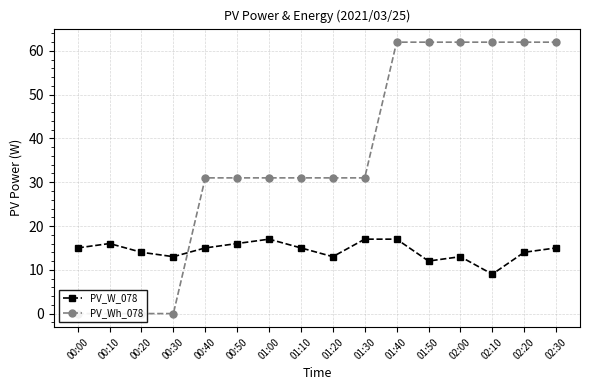

At 00:10, list the series in order from smallest to largest.

PV_Wh_078, PV_W_078